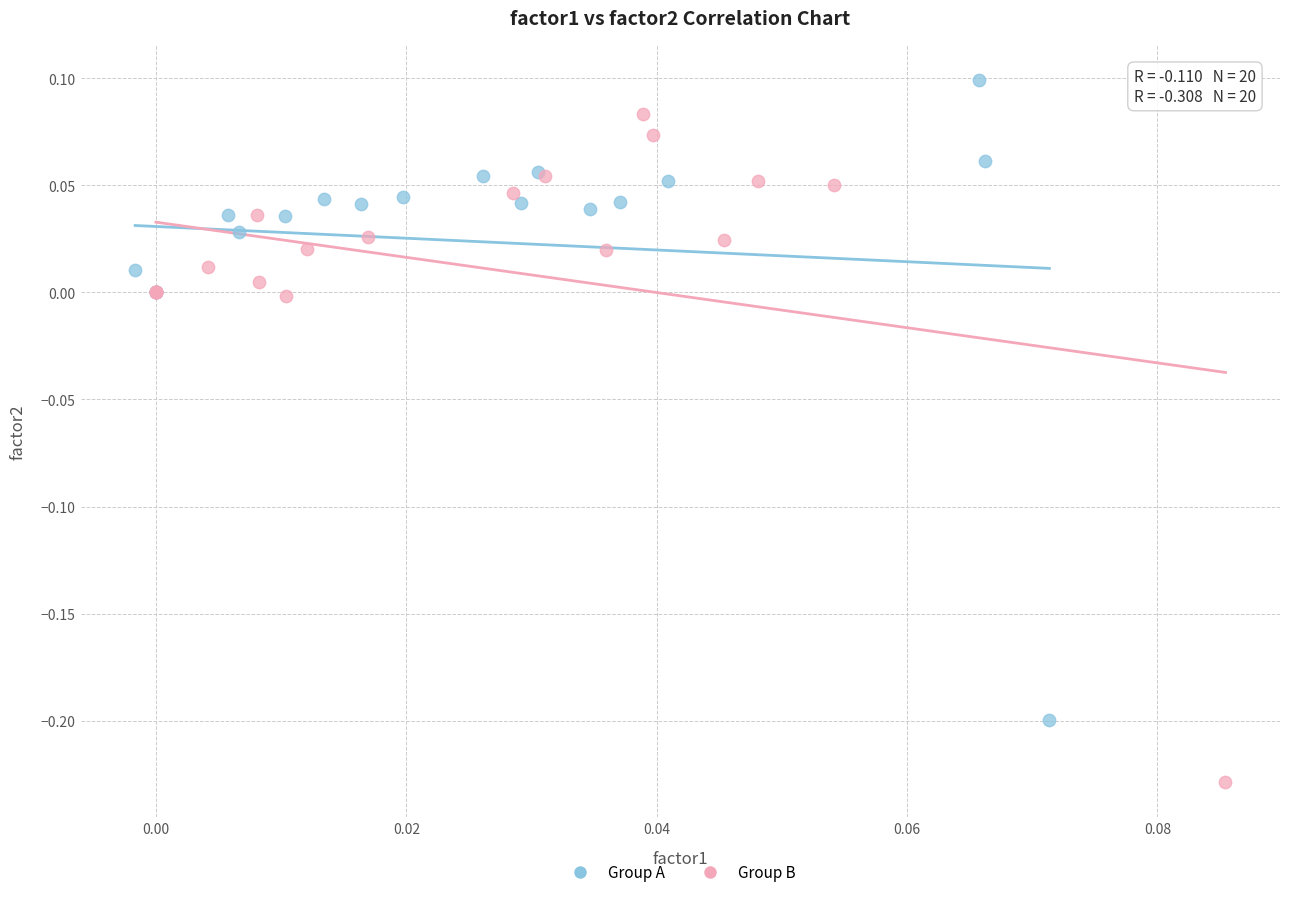

Which series contains the highest Y value?

Group A